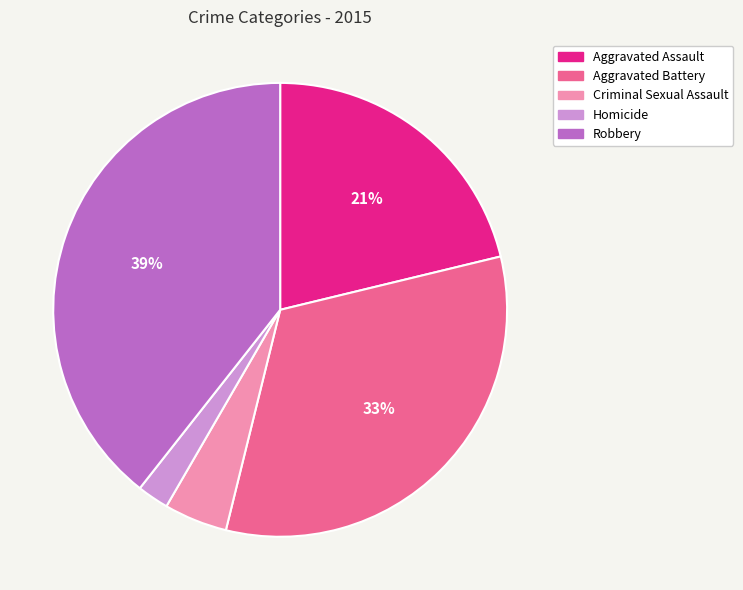

Is it true that Robbery is 34% of the pie?

False